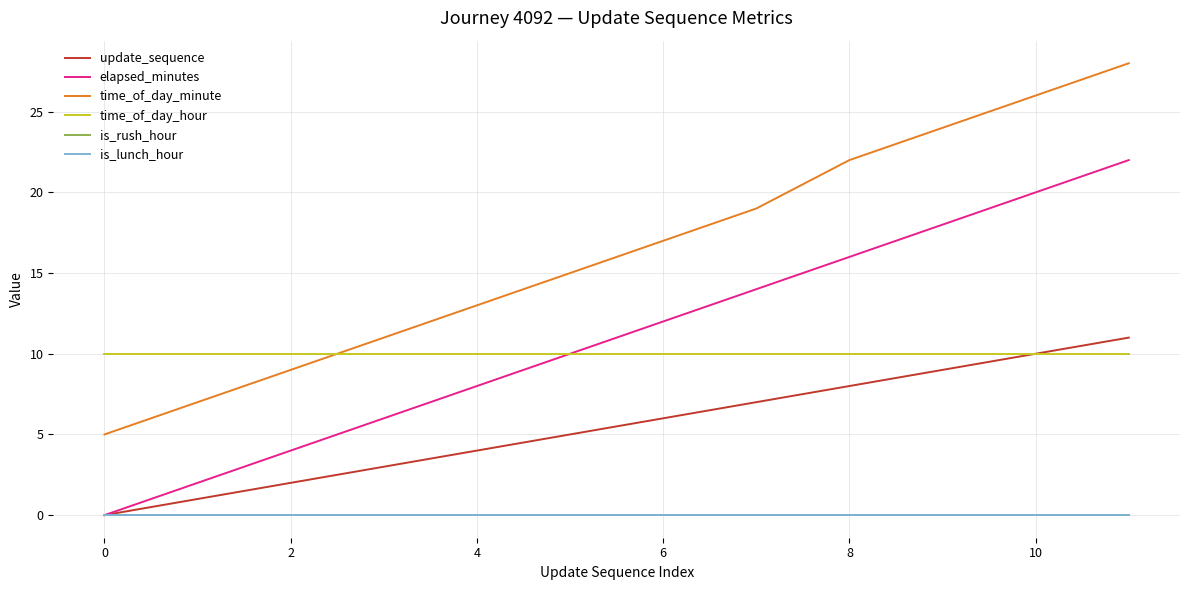

Does the chart have visible grid lines?

Yes